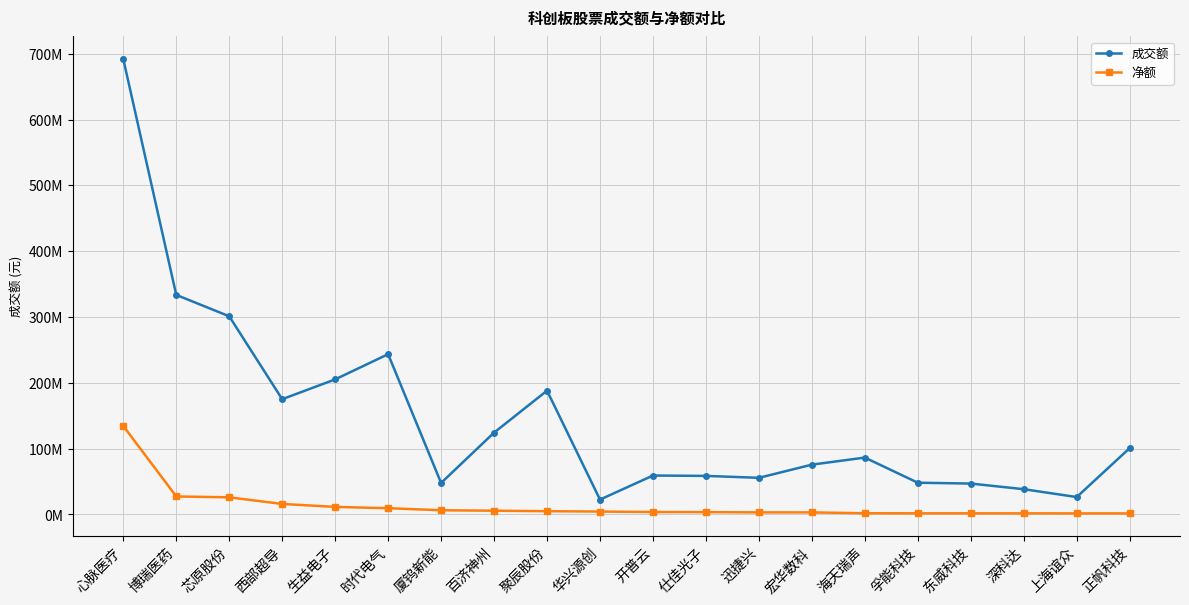

What are all the series names shown in the legend?

成交额, 净额